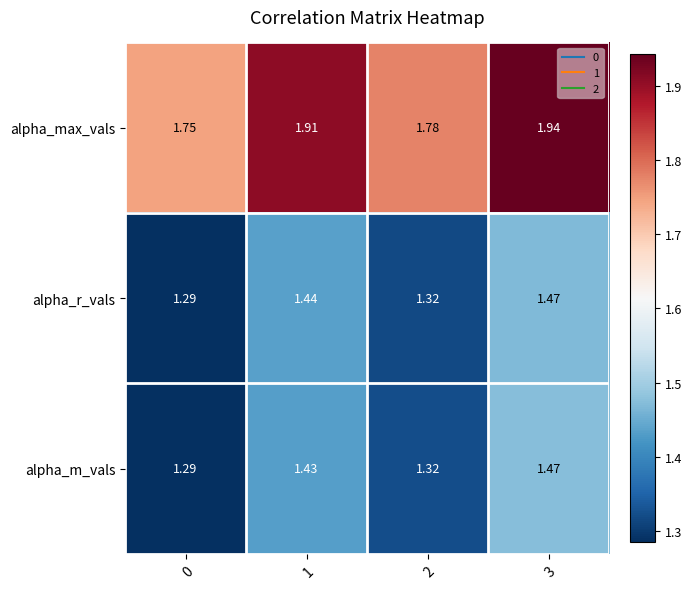

At 1, list the series in order from largest to smallest.

alpha_max_vals, alpha_r_vals, alpha_m_vals